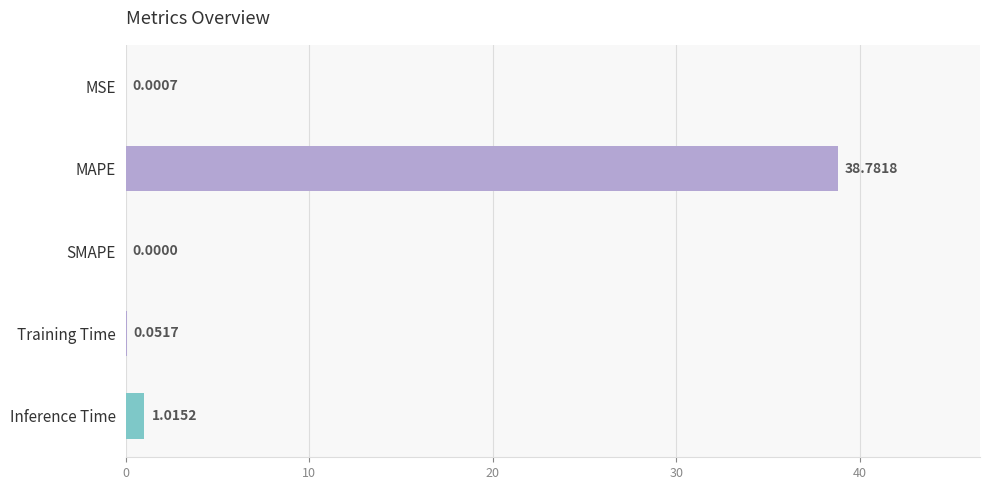

What is the sum of the values at Inference Time and Training Time?

1.1